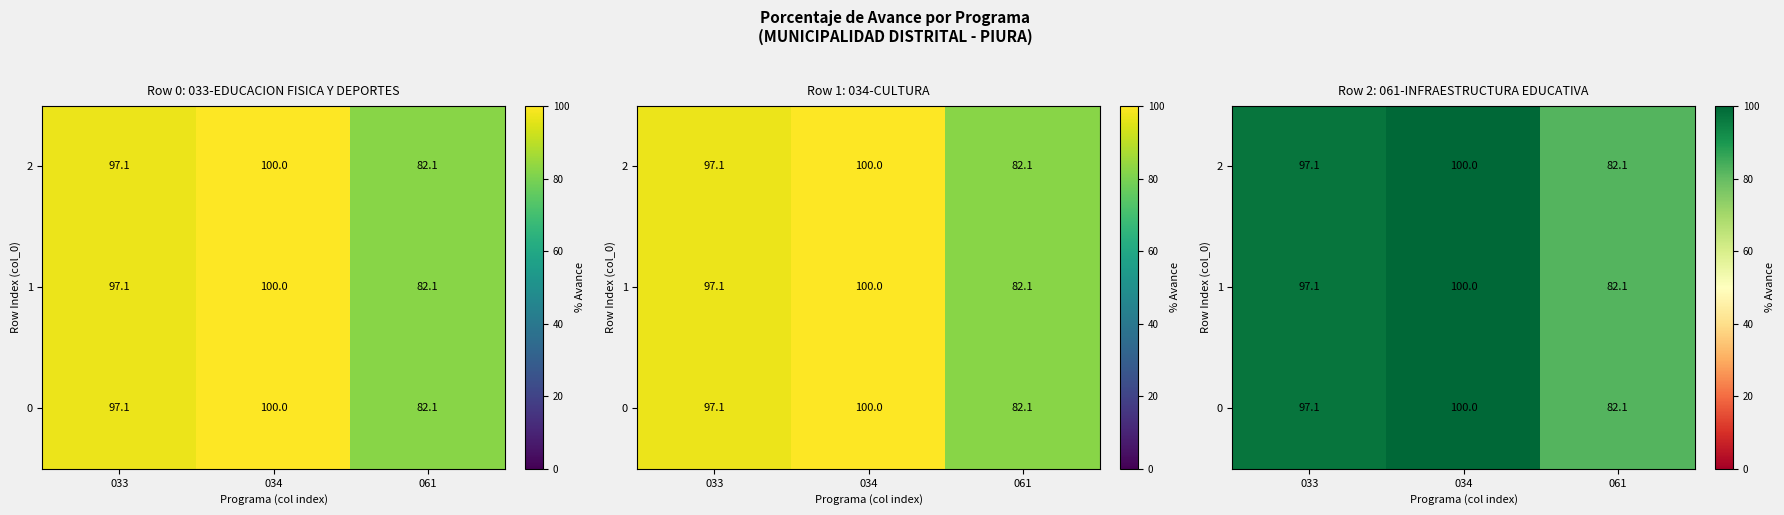

What is the total value across all series at 061?

246.3